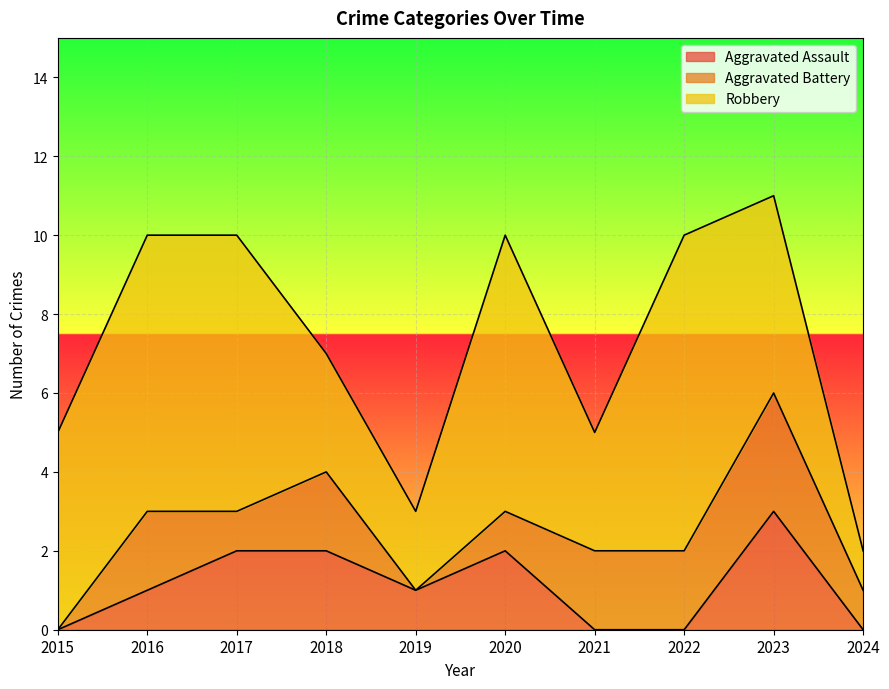

What is the maximum value for Aggravated Assault?

3